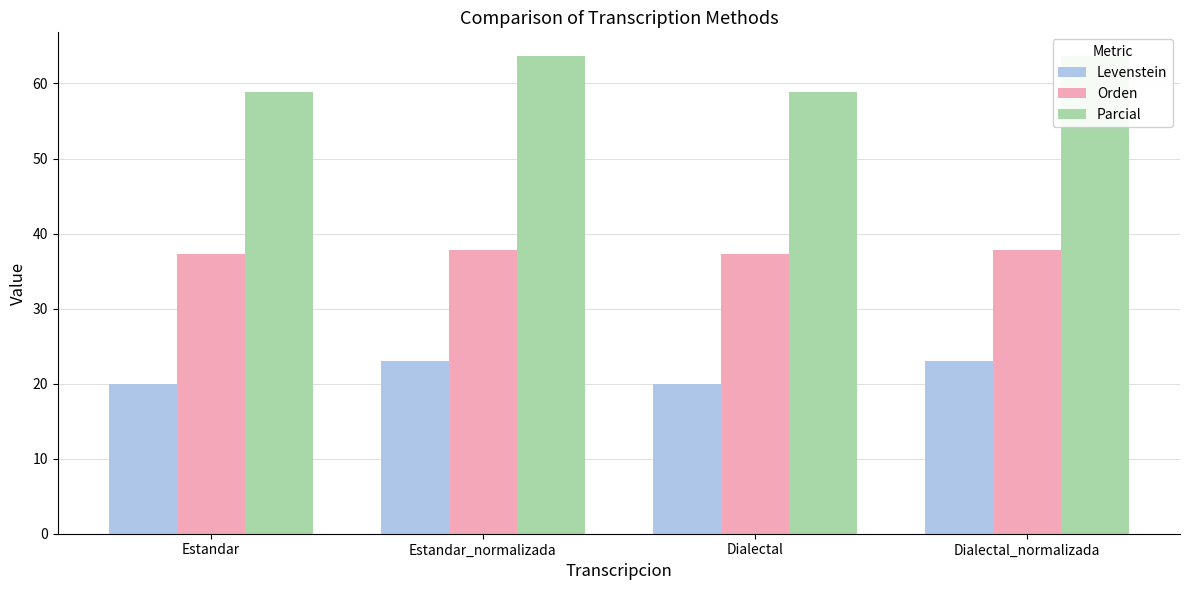

Is it true that Parcial equals 63.6 at Estandar_normalizada?

True